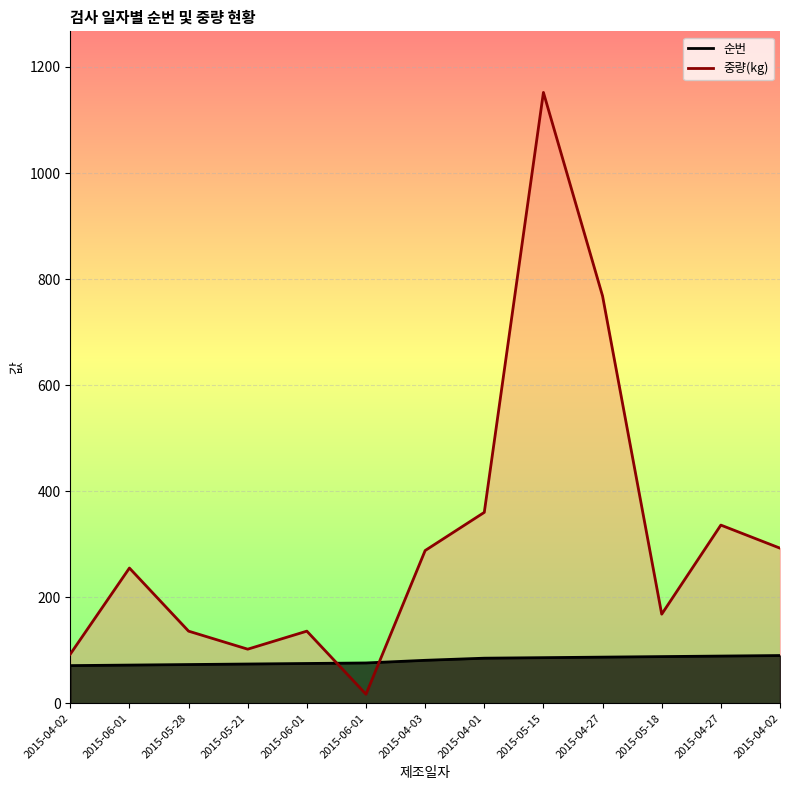

True or false: 순번 has a value of 50.5 at 2015-05-28.

False